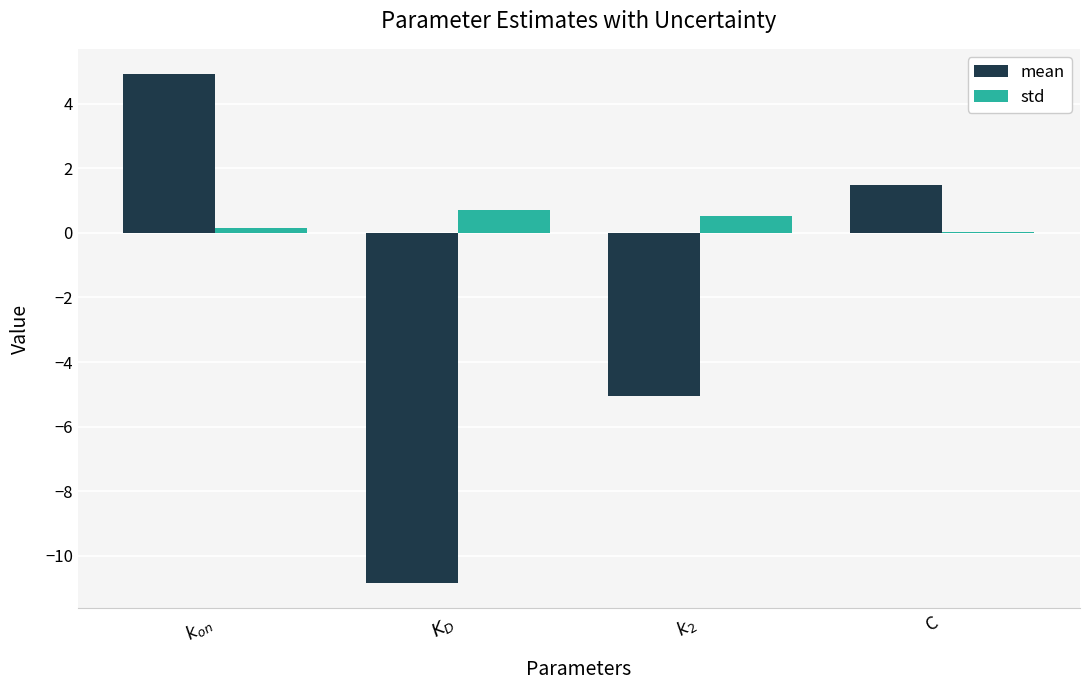

Which series changed the most between $k_2$ and C?

mean